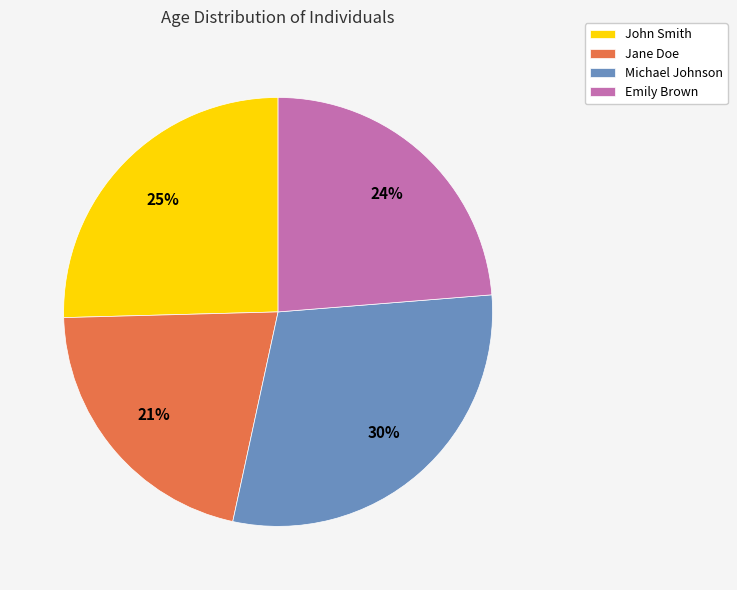

Do Jane Doe and John Smith together represent more than half of the pie?

No